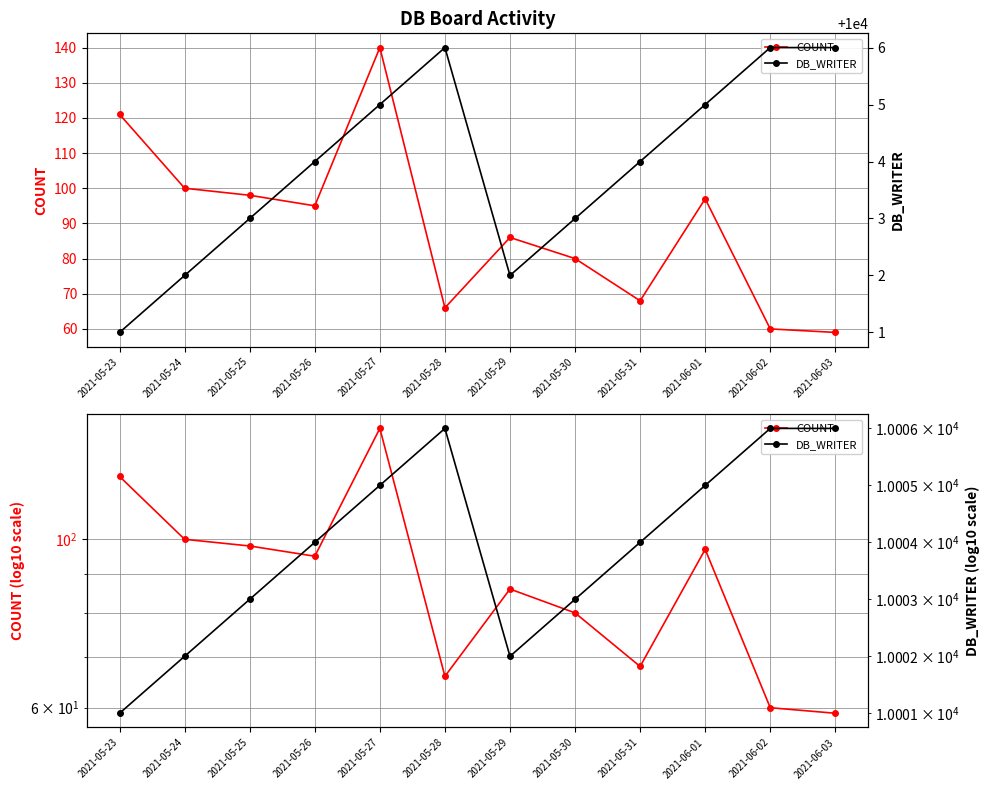

What is the difference between the maximum and minimum values in the COUNT series?

81